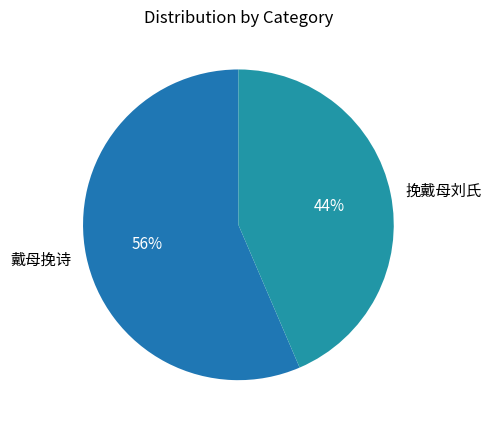

To the nearest percent, what percentage of the pie is 挽戴母刘氏?

44%